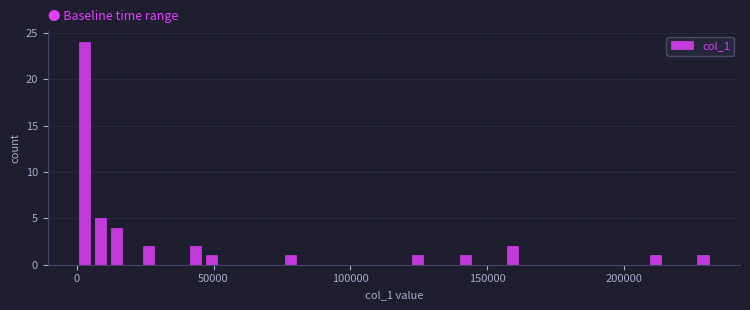

Read against the x-axis, roughly where is the centre of the tallest bar?

5000